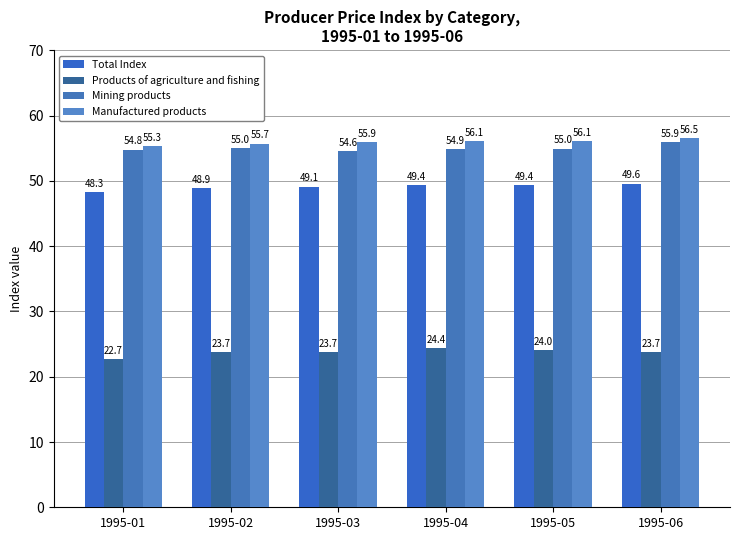

Rank the categories by Manufactured products value from highest to lowest.

1995-06, 1995-04, 1995-05, 1995-03, 1995-02, 1995-01